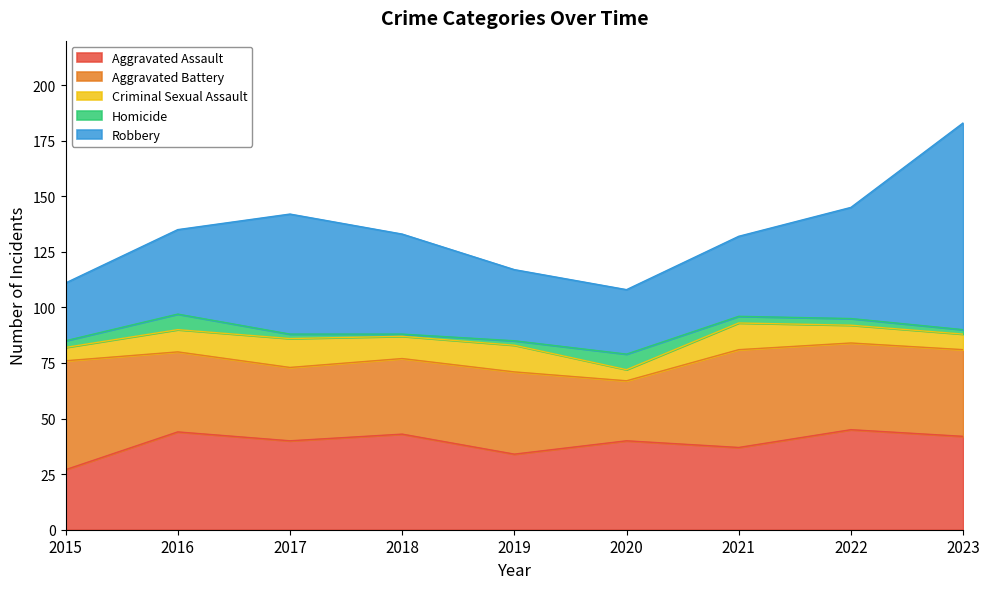

What is the difference between the maximum and minimum values in the Aggravated Assault series?

18